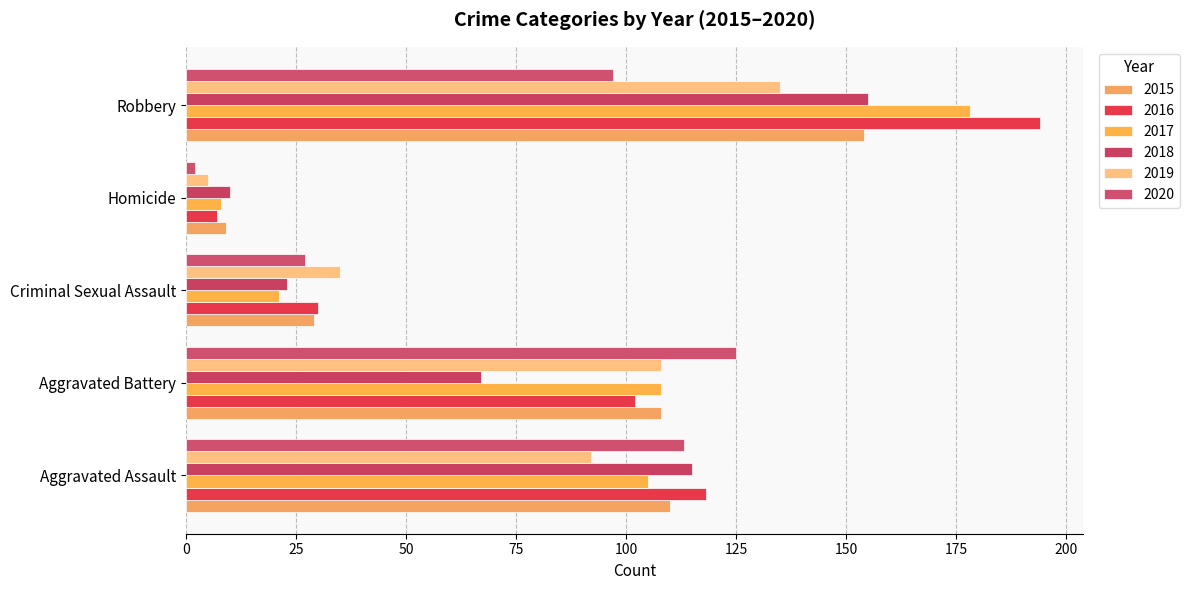

What is the greatest value displayed?

194